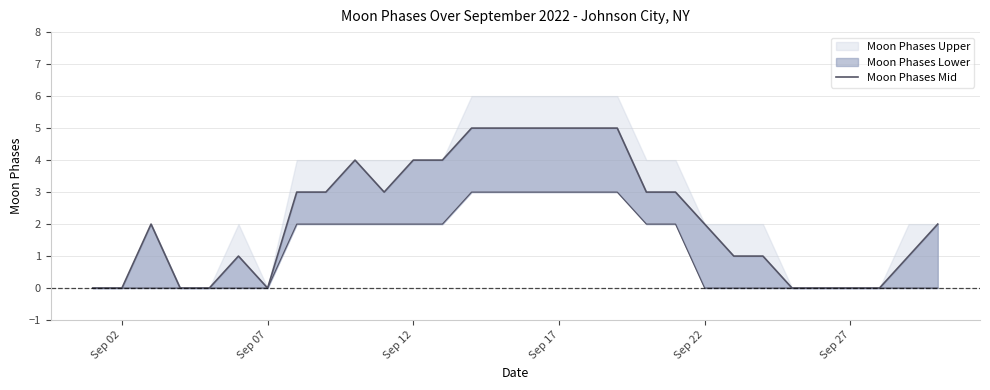

At which category does the data reach its first local valley?

Sep 07